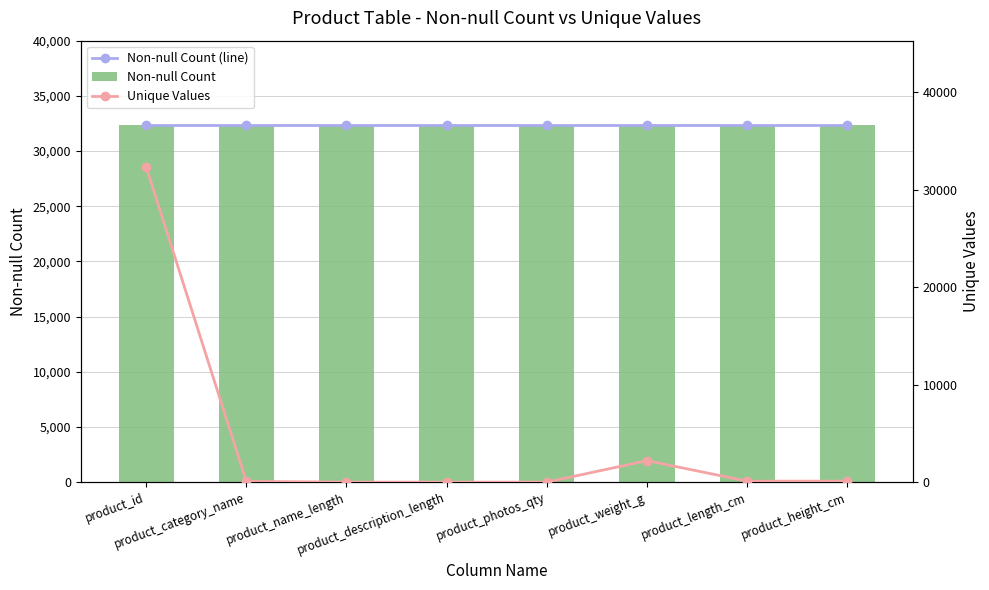

Reading left to right, extract all data points from this chart.

Non-null Count (line): product_id=32336	product_category_name=32336	product_name_length=32336	product_description_length=32336	product_photos_qty=32336	product_weight_g=32336	product_length_cm=32336	product_height_cm=32336
Non-null Count: product_id=32336	product_category_name=32336	product_name_length=32336	product_description_length=32336	product_photos_qty=32336	product_weight_g=32336	product_length_cm=32336	product_height_cm=32336
Unique Values: product_id=32336	product_category_name=73	product_name_length=0	product_description_length=0	product_photos_qty=0	product_weight_g=2201	product_length_cm=99	product_height_cm=102